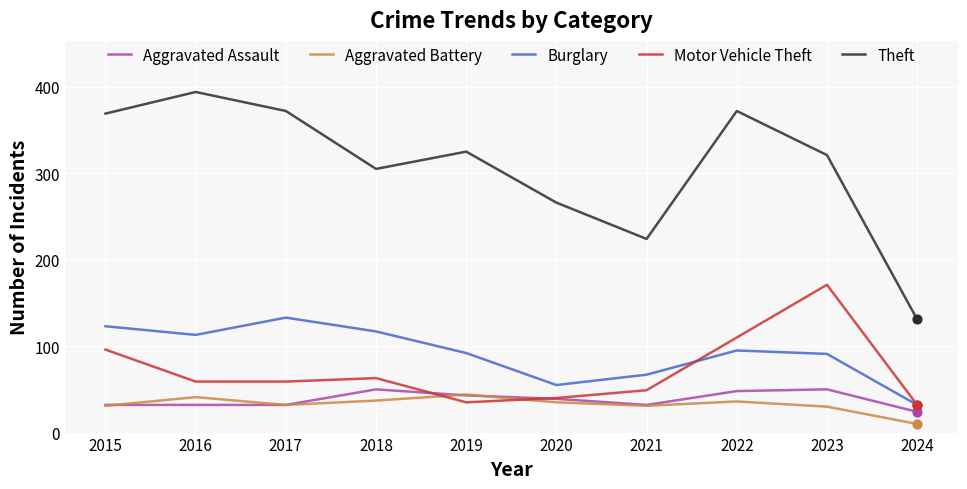

What are all the series names shown in the legend?

Aggravated Assault, Aggravated Battery, Burglary, Motor Vehicle Theft, Theft